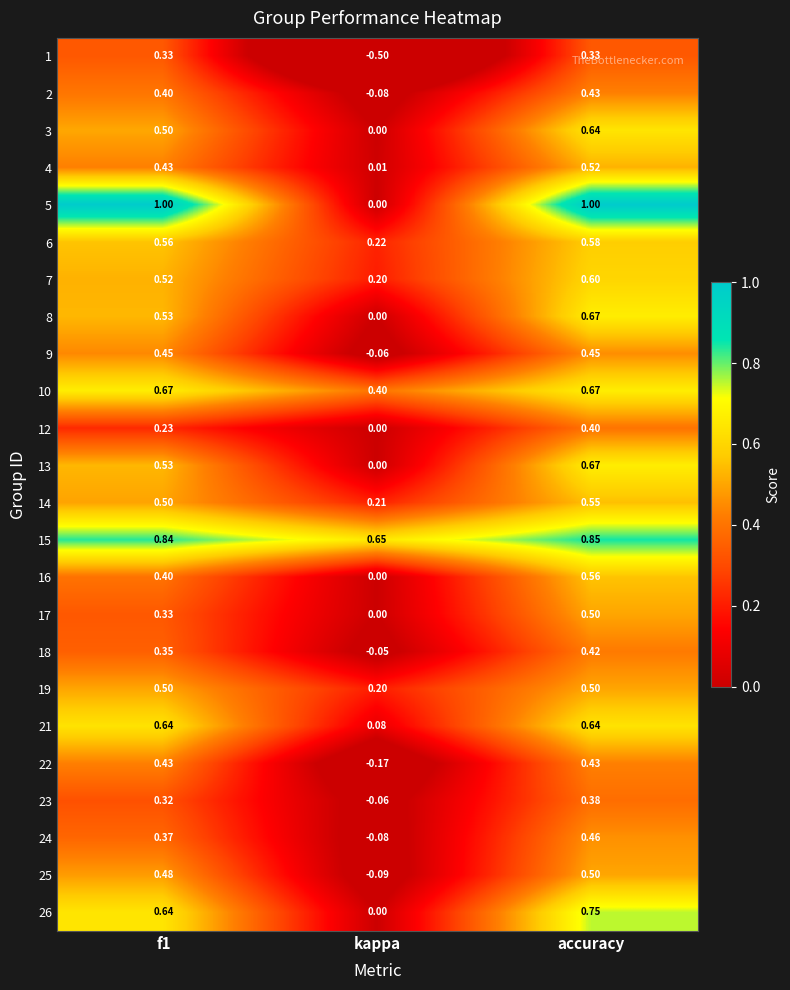

At which category is the sum across all series the highest?

accuracy